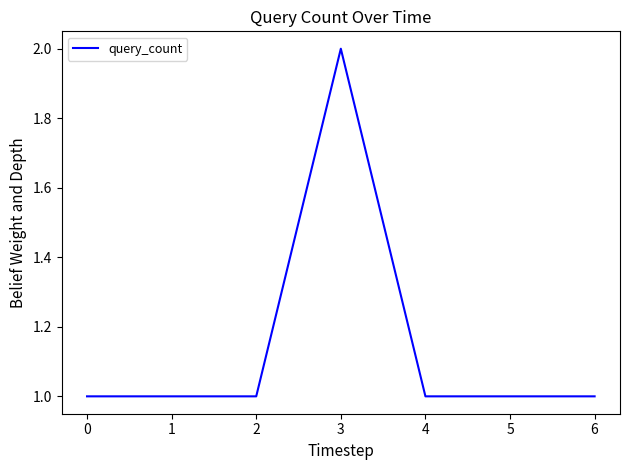

What is the ratio of the value at 1 to the value at 5?

1.0